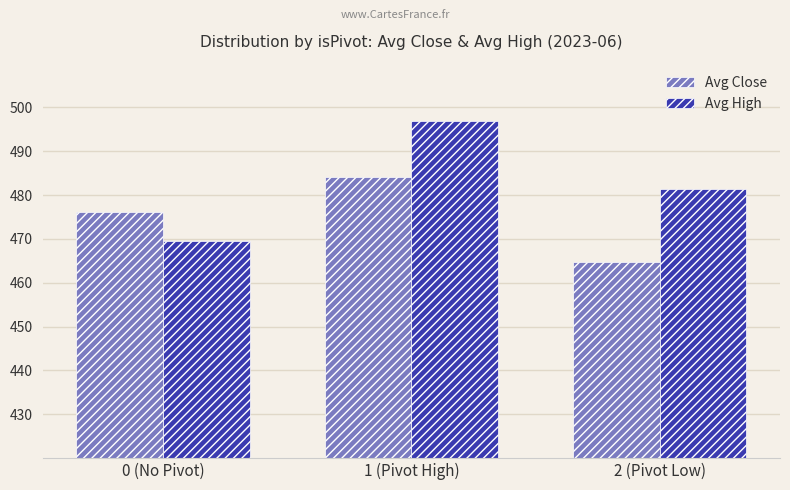

Which series changed the most between 1 (Pivot High) and 2 (Pivot Low)?

Avg Close